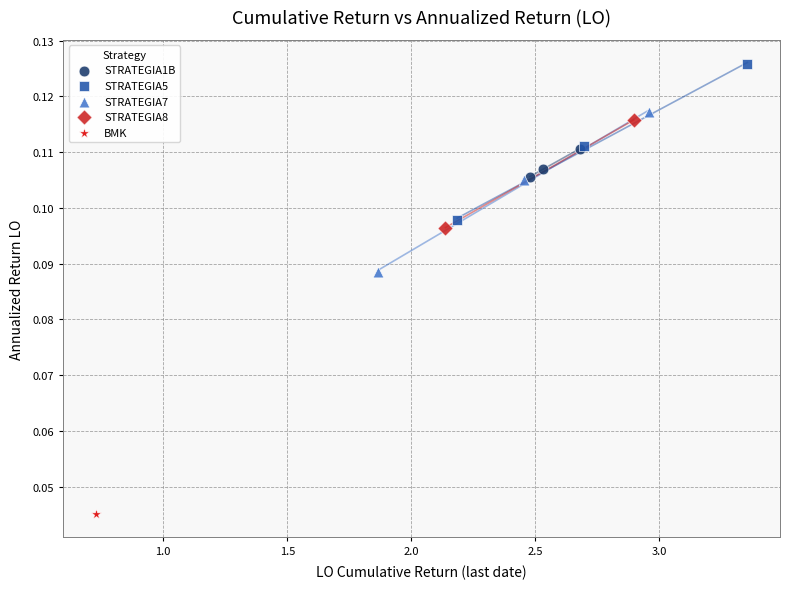

What are all the series names shown in the legend?

STRATEGIA1B, STRATEGIA5, STRATEGIA7, STRATEGIA8, BMK